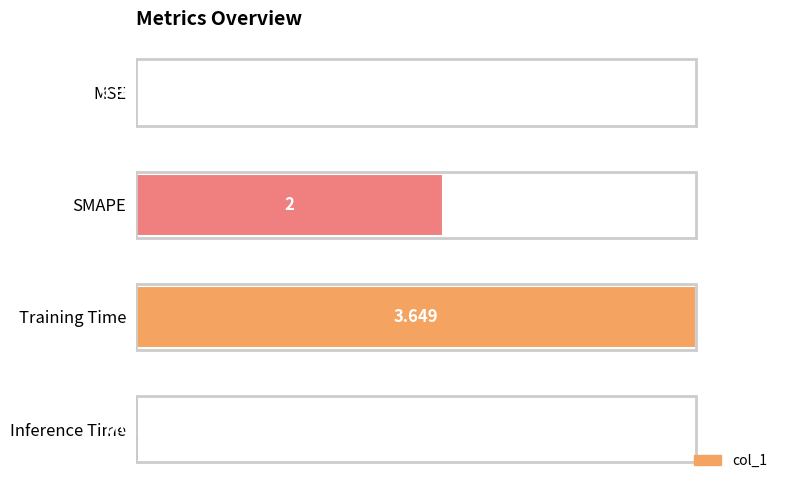

Where is the data nearest to the value 50?

SMAPE